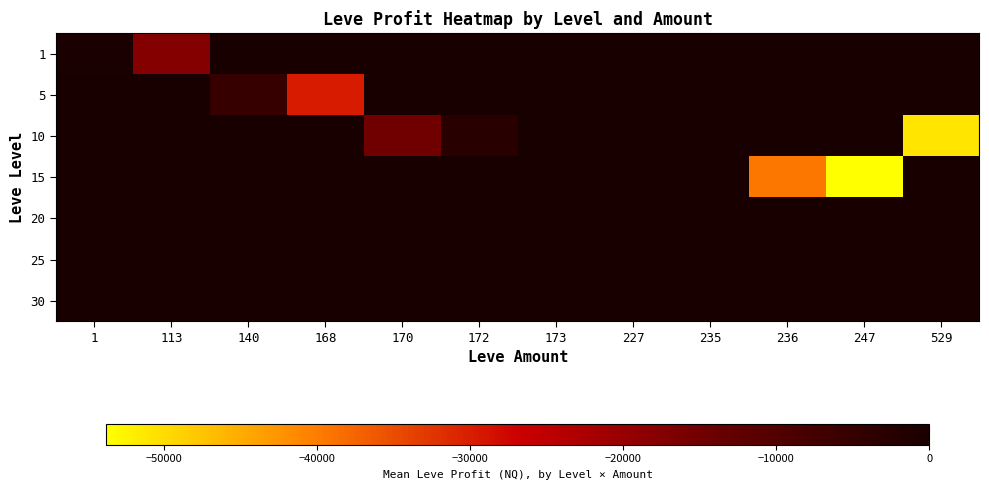

Reading right to left, extract all data points from this chart.

row_0: 529=0.0	247=0.0	236=0.0	235=0.0	227=0.0	173=0.0	172=0.0	170=0.0	168=0.0	140=0.0	113=-17565.6	1=-387.5
row_1: 529=0.0	247=0.0	236=0.0	235=0.0	227=0.0	173=0.0	172=0.0	170=0.0	168=-29685.0	140=-5395.0	113=0.0	1=0.0
row_2: 529=-50858.0	247=0.0	236=0.0	235=0.0	227=0.0	173=0.0	172=-2838.5	170=-14744.0	168=0.0	140=0.0	113=0.0	1=0.0
row_3: 529=0.0	247=-53791.0	236=-39472.0	235=-185.5	227=0.0	173=-77.0	172=0.0	170=0.0	168=0.0	140=0.0	113=0.0	1=0.0
row_4: 529=0.0	247=0.0	236=0.0	235=0.0	227=0.0	173=0.0	172=0.0	170=0.0	168=0.0	140=0.0	113=0.0	1=0.0
row_5: 529=0.0	247=0.0	236=0.0	235=0.0	227=0.0	173=0.0	172=0.0	170=0.0	168=0.0	140=0.0	113=0.0	1=0.0
row_6: 529=0.0	247=0.0	236=0.0	235=0.0	227=0.0	173=0.0	172=0.0	170=0.0	168=0.0	140=0.0	113=0.0	1=0.0